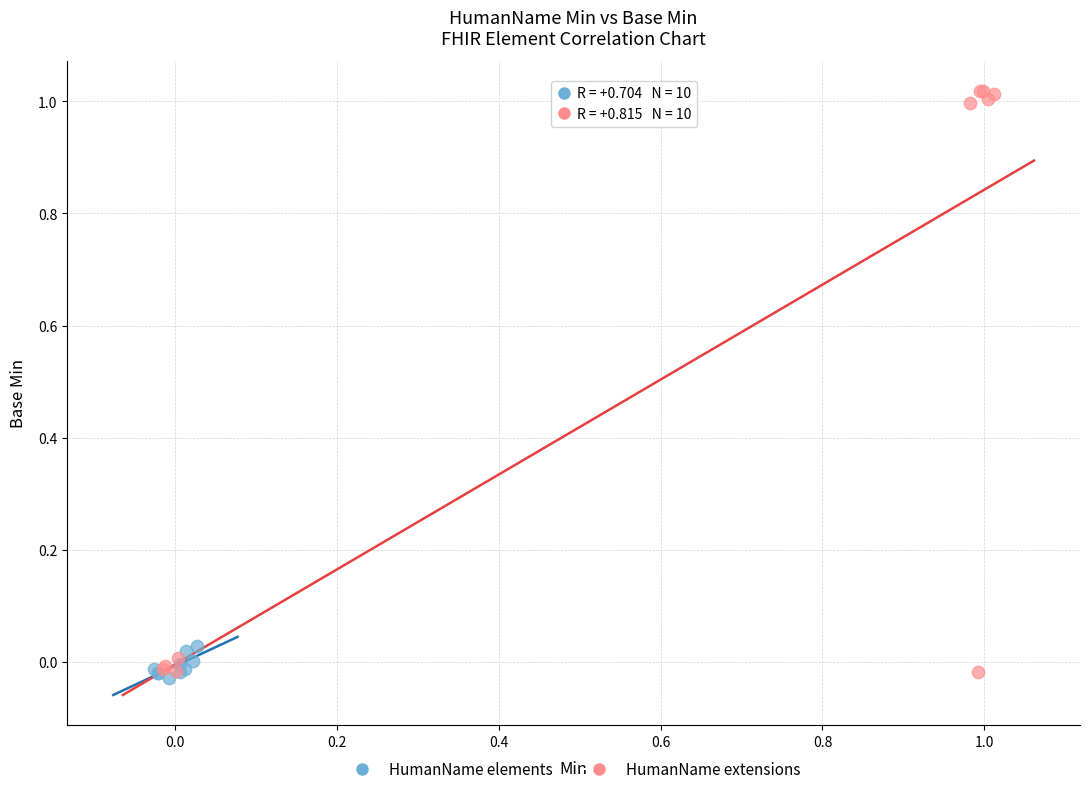

Which series has the largest Y range (max minus min)?

HumanName extensions